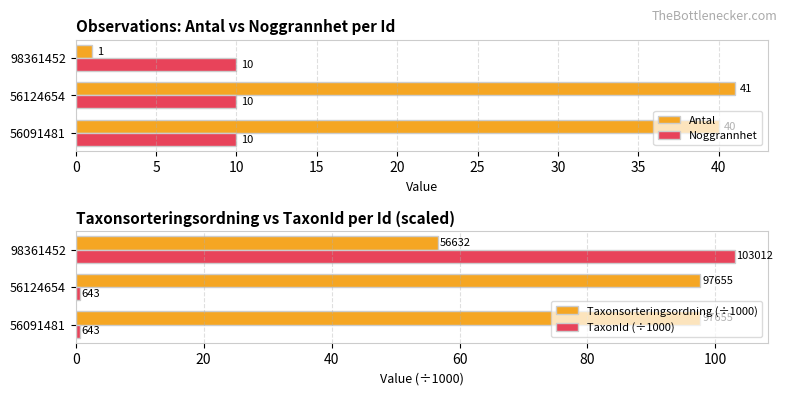

Are the bars grouped side by side (vs. stacked)?

Yes